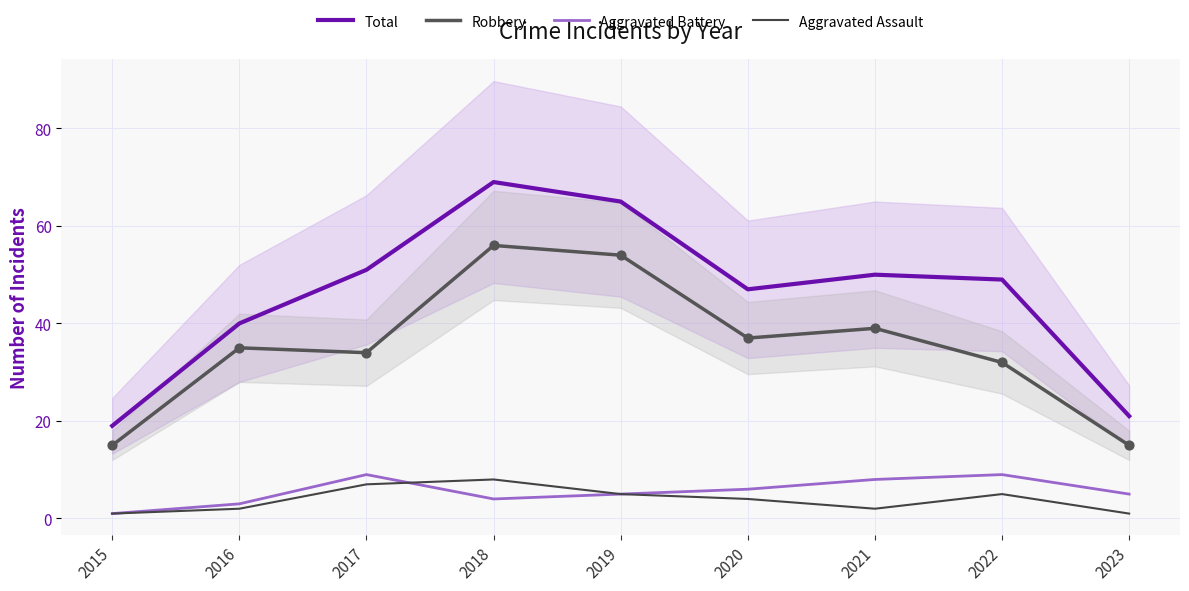

Which series reaches the maximum Y coordinate?

Total